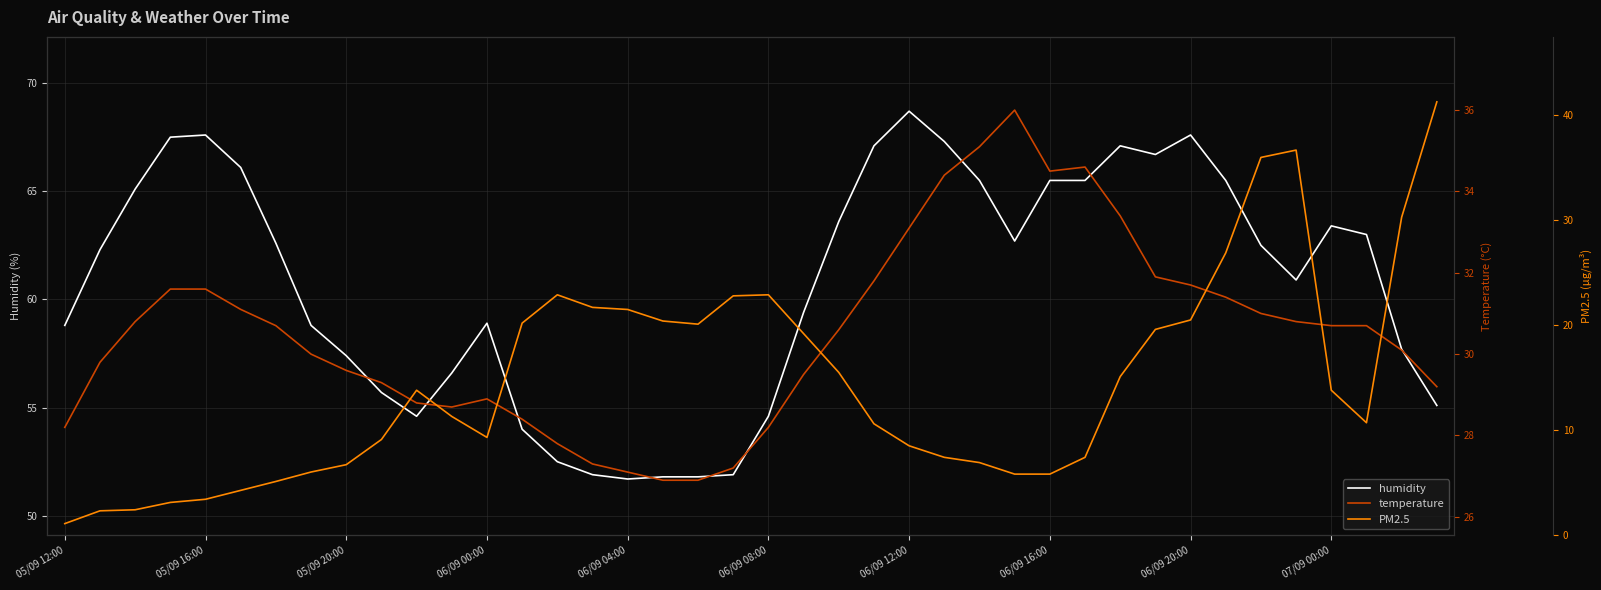

What is the average value of the temperature series?

30.5